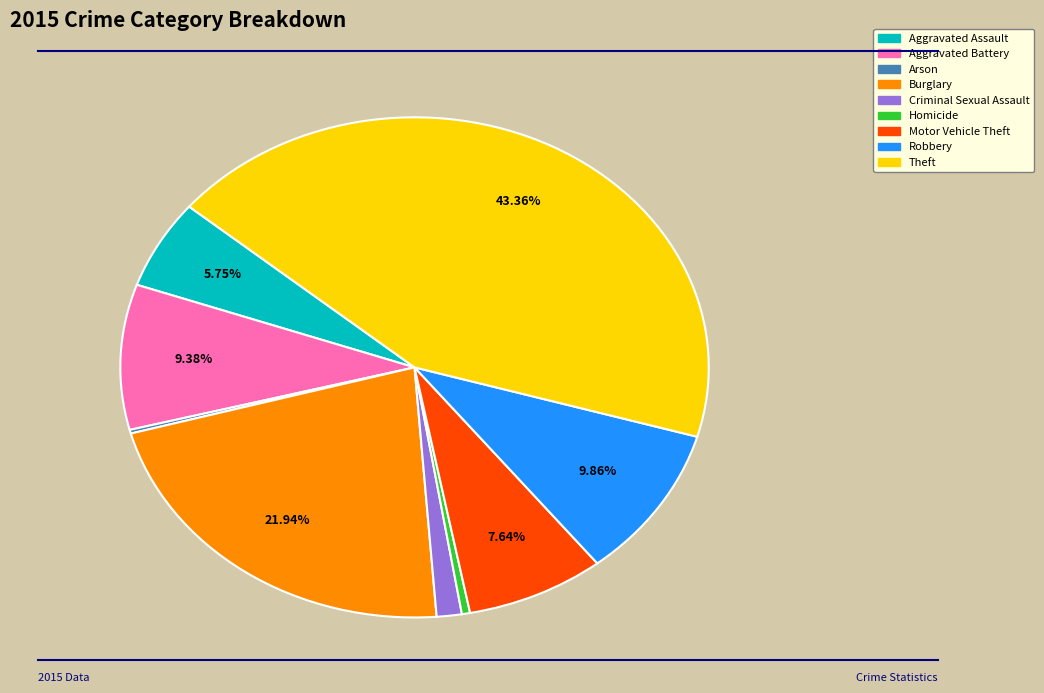

Which slice is the largest?

Theft